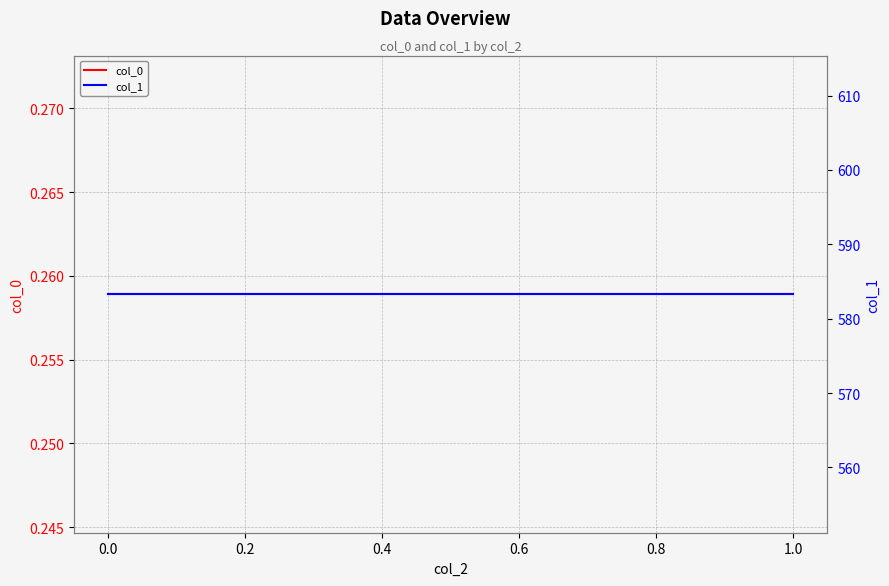

What is the maximum value for col_1?

583.3